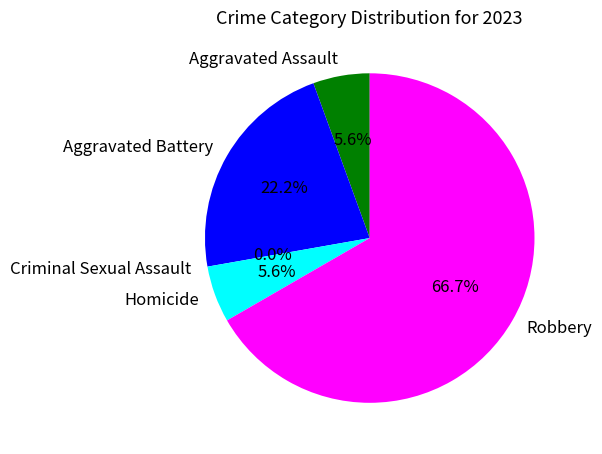

Which slice is the smallest?

Criminal Sexual Assault